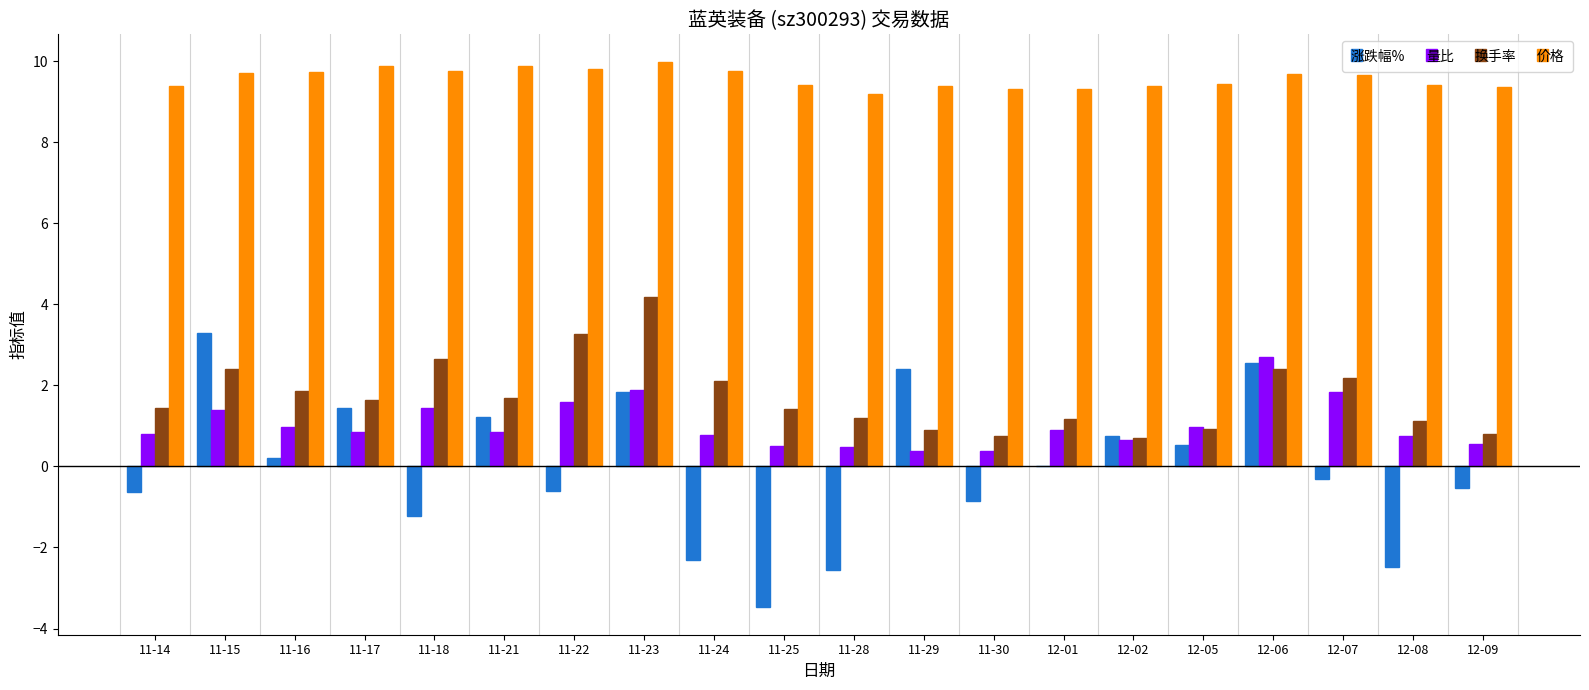

Which category has the highest value in the 价格 series?

11-23